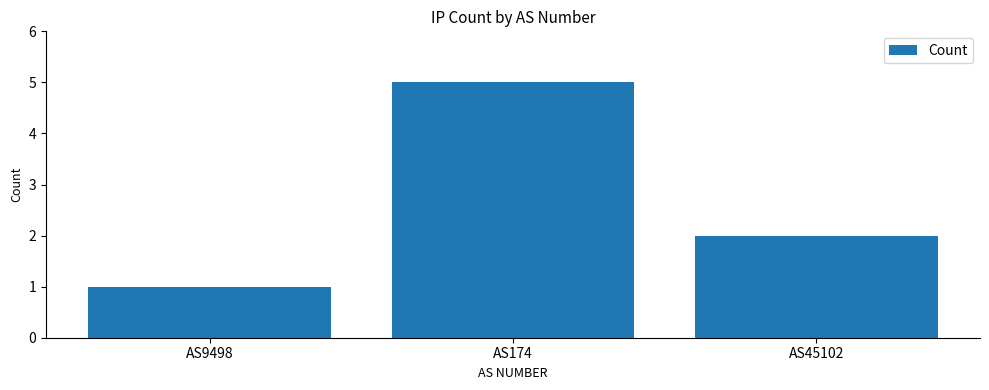

What is the greatest value displayed?

5